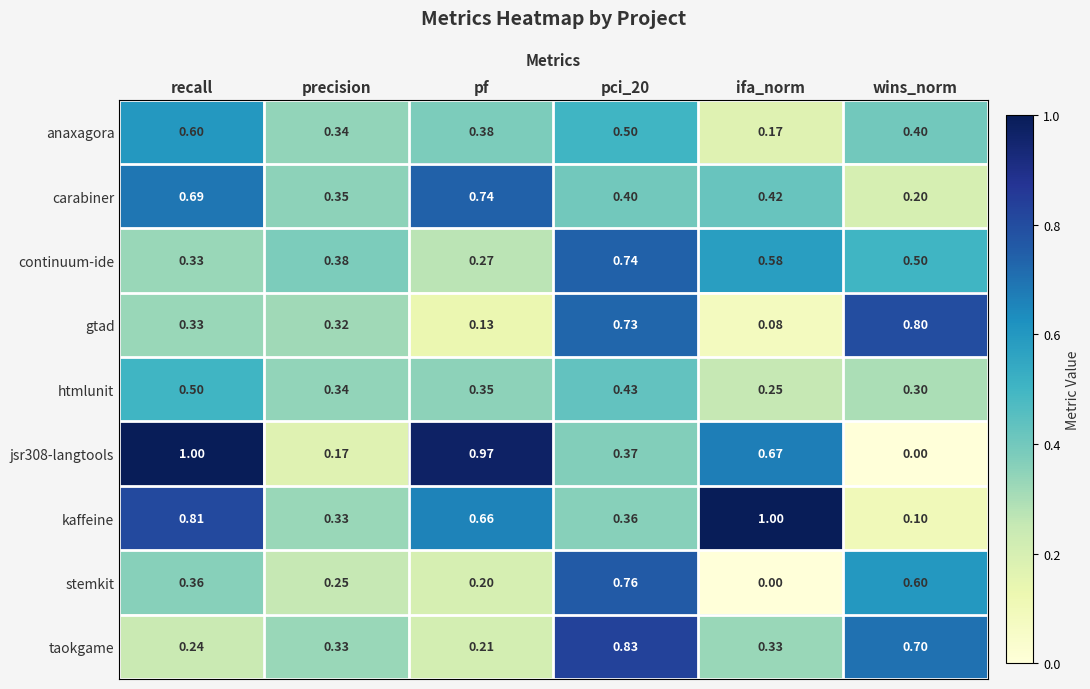

Count the number of categories in the chart.

6